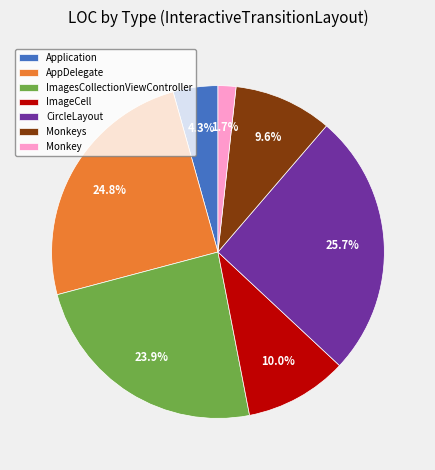

True or false: ImagesCollectionViewController accounts for 12% of the total.

False